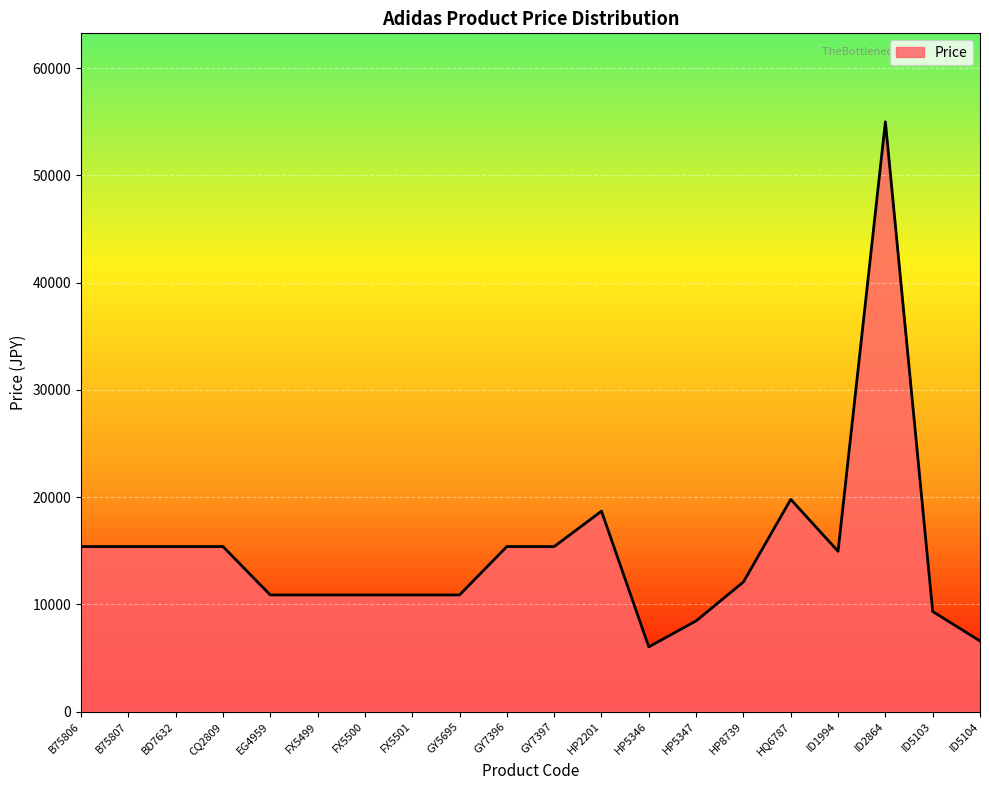

What is the approximate value at ID5103, to the nearest 100?

9400